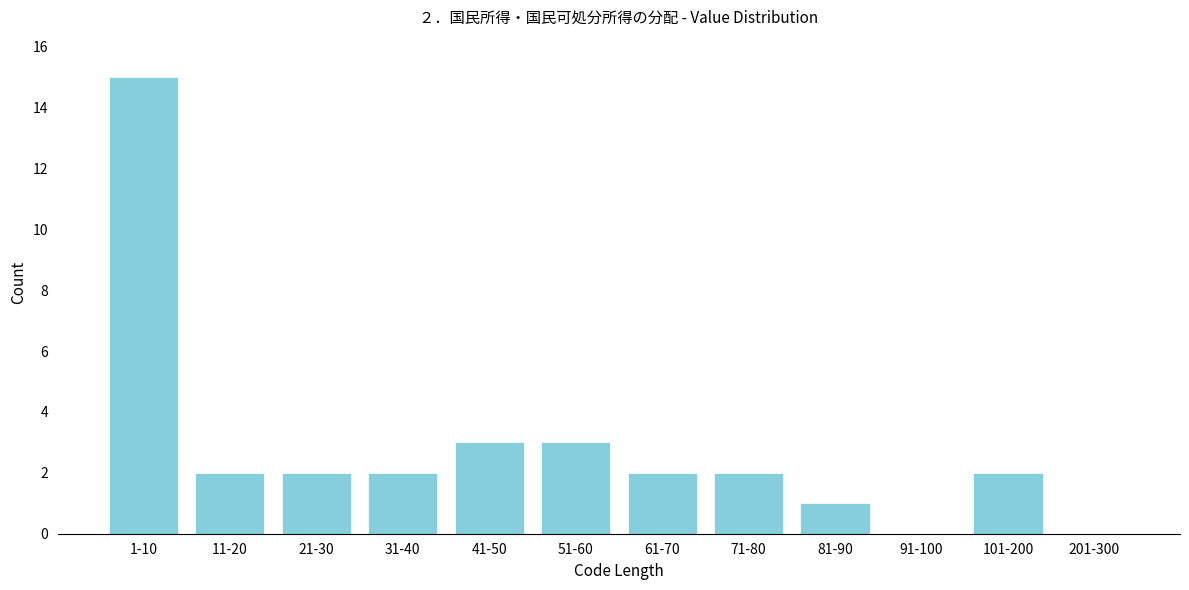

Reading right to left, what are all the values shown in this chart?

201-300=0	101-200=2	91-100=0	81-90=1	71-80=2	61-70=2	51-60=3	41-50=3	31-40=2	21-30=2	11-20=2	1-10=15